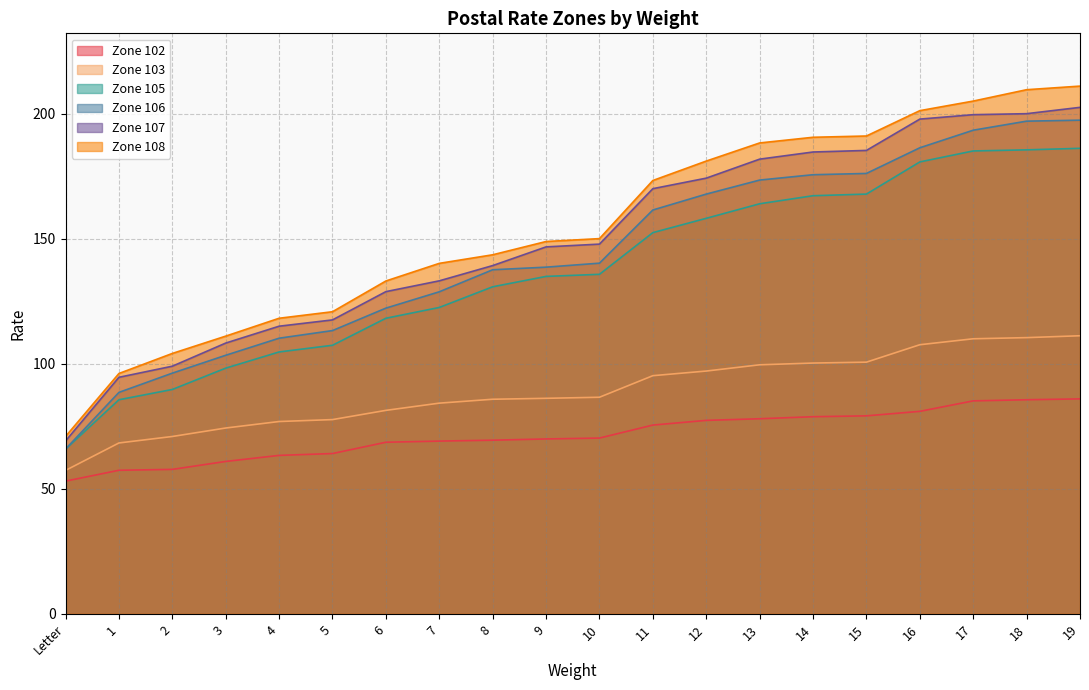

Where is Zone 108 nearest to the value 141?

7